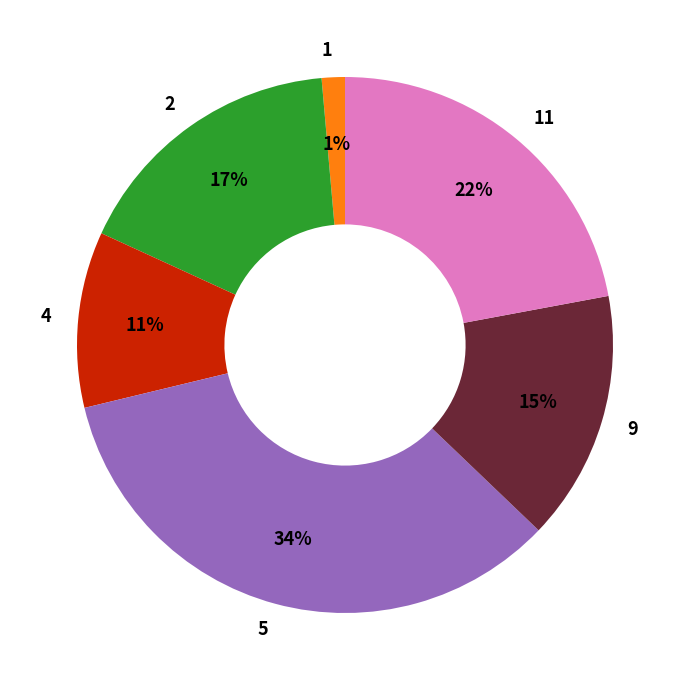

Which has a higher value, 11 or 9?

11